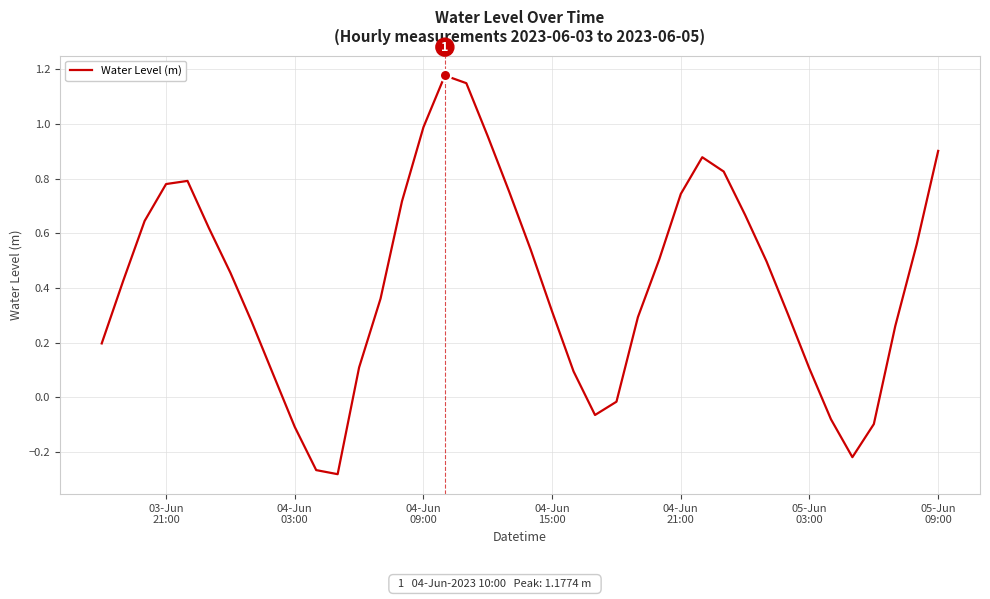

Is this an area chart (filled region under the line)?

No